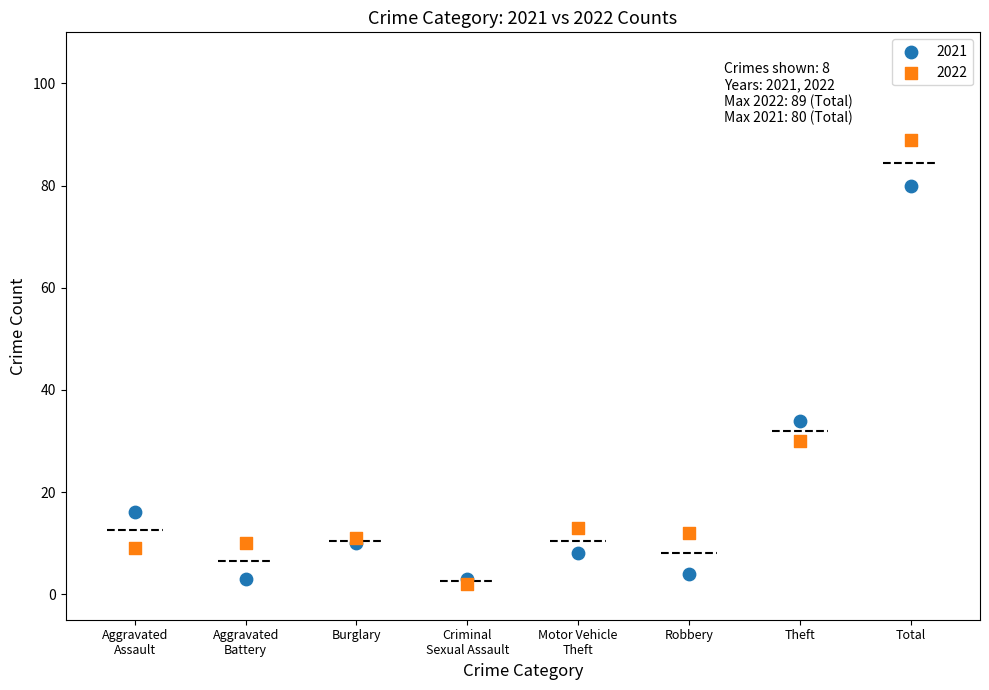

In the 2022 series, what Y value is closest to 45?

30